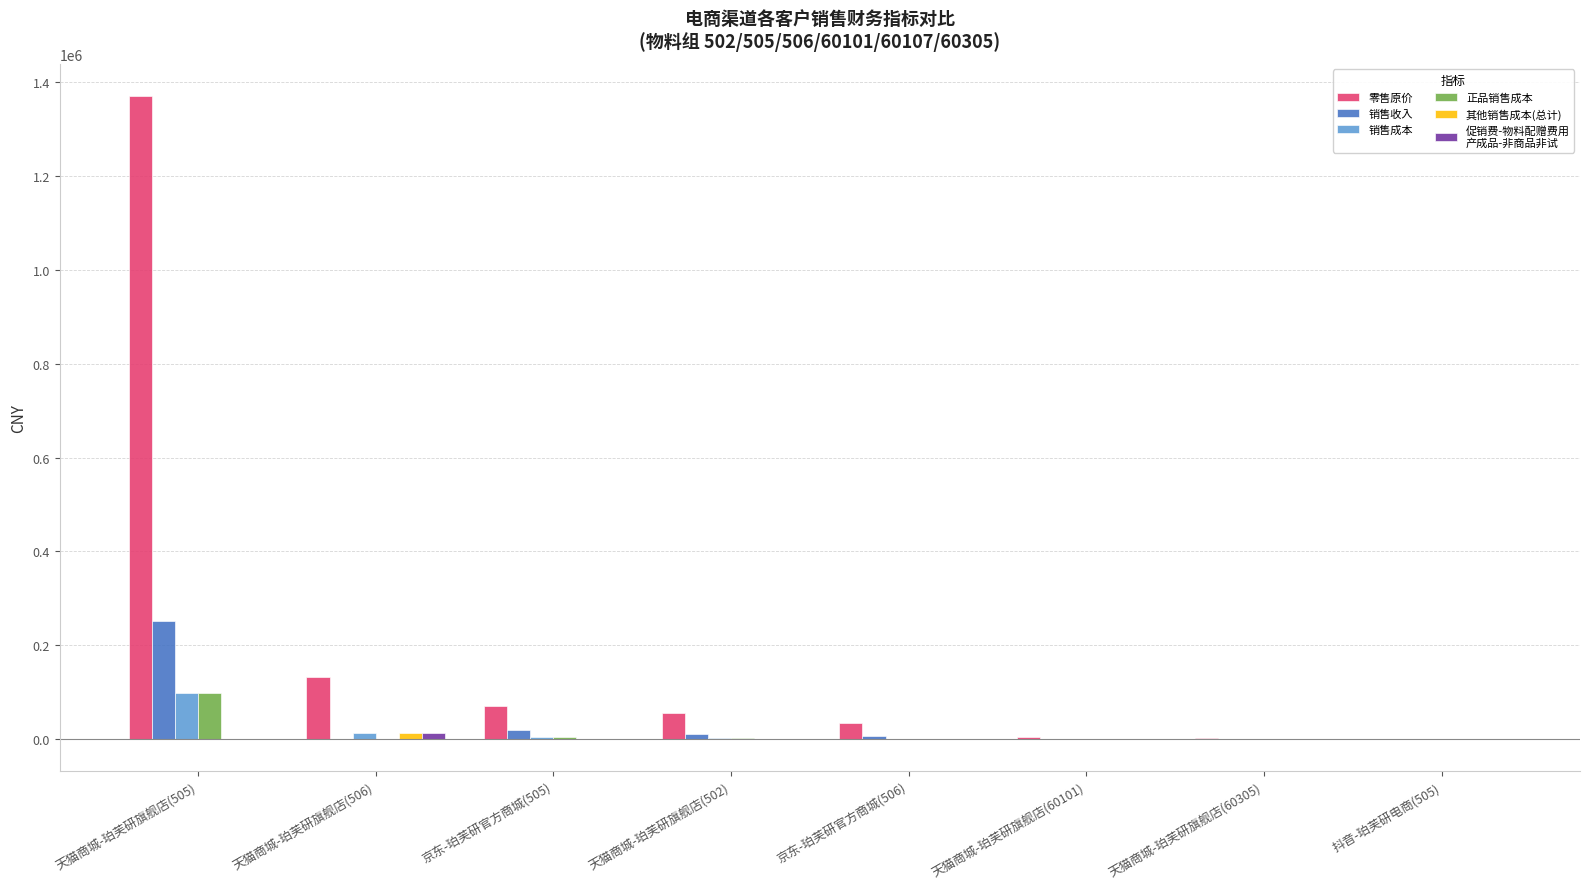

At which category is the sum across all series the highest?

天猫商城-珀芙研旗舰店(505)